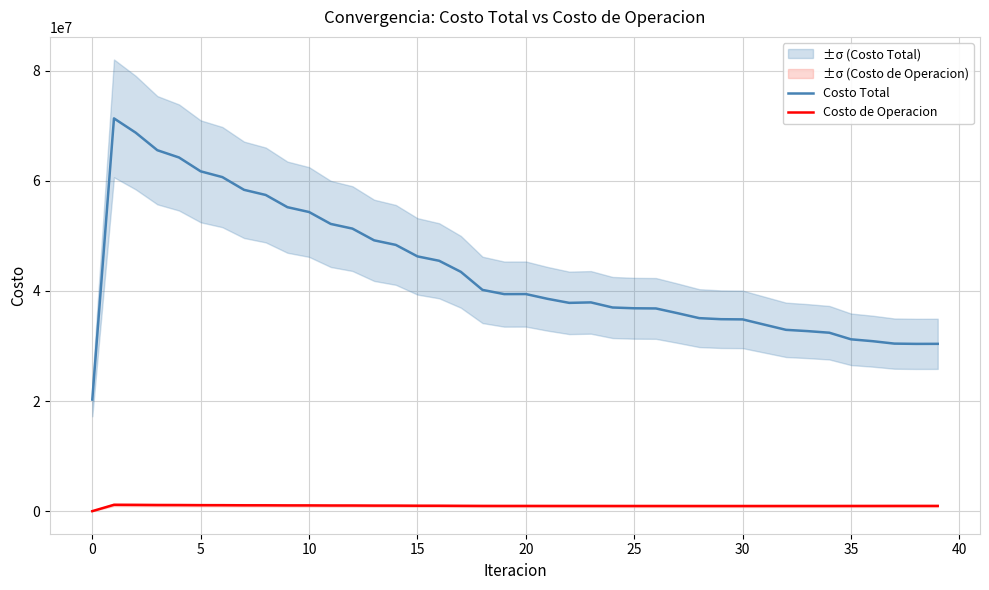

Where is the first local minimum for Costo Total?

19